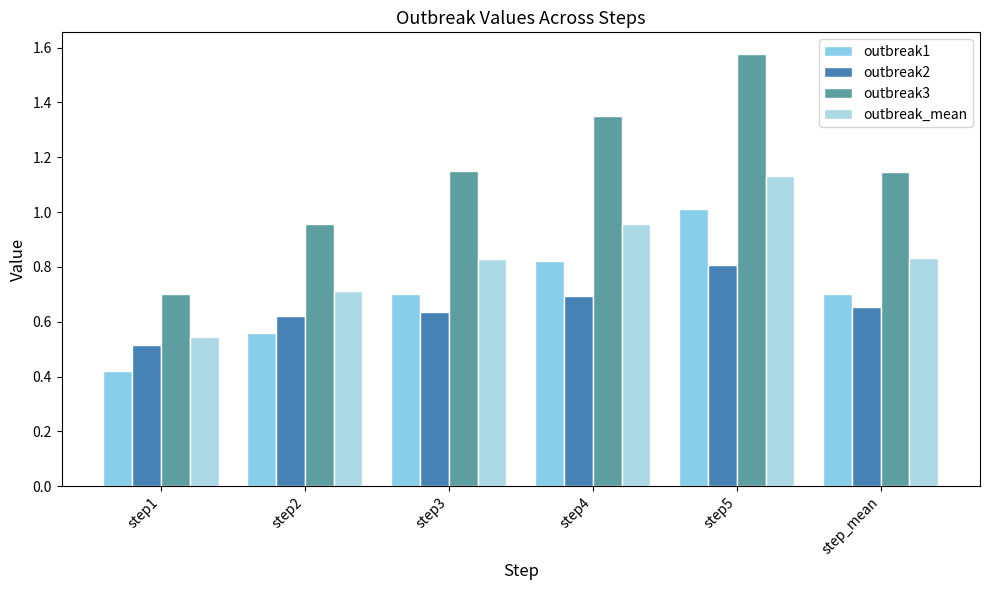

What is the sum of all outbreak3 values?

6.9